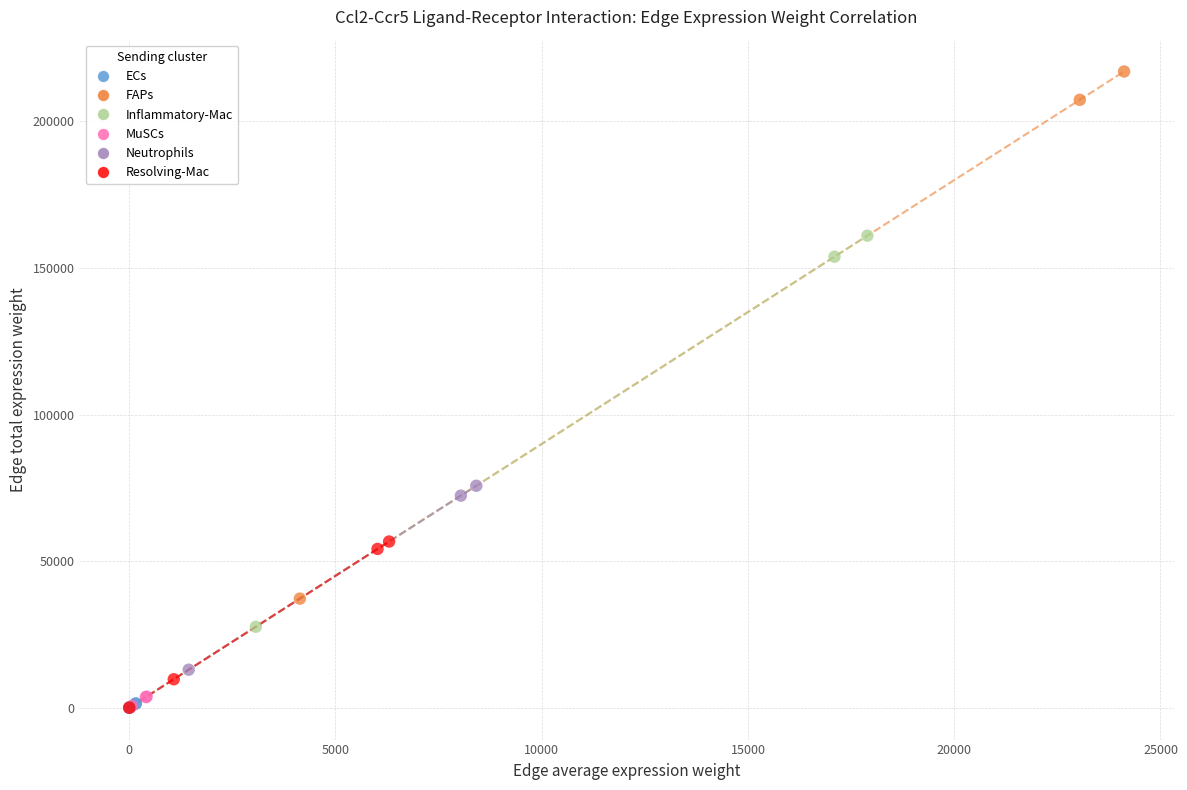

Which series has the widest spread of Y values?

FAPs